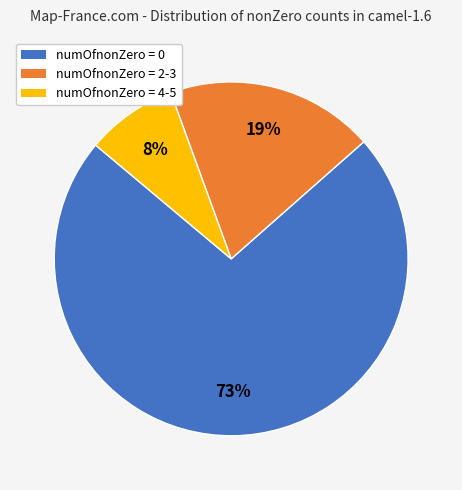

Count the number of slices in the pie.

3